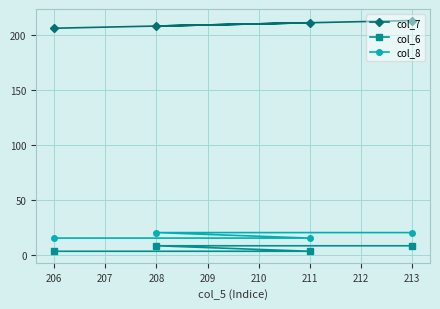

List the series in order of their peak value, highest first.

col_7, col_8, col_6